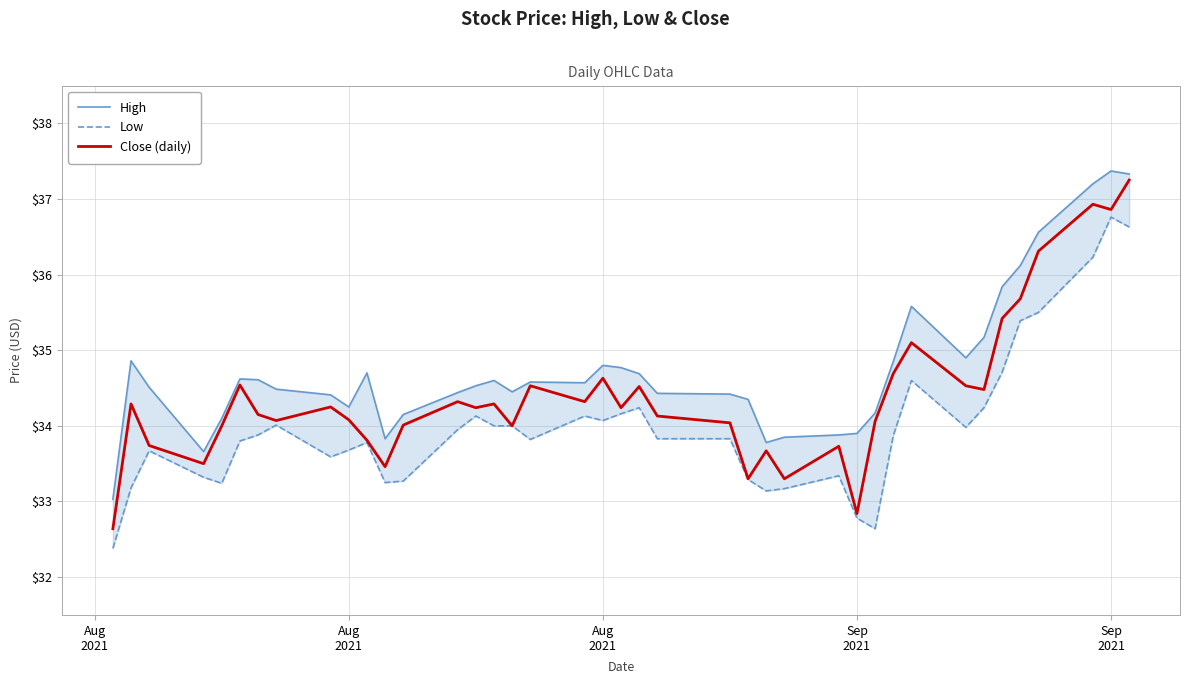

What is the smallest value displayed?

32.4